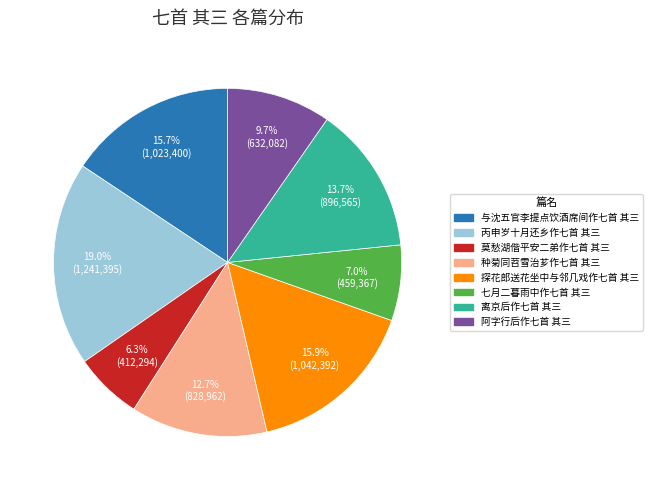

True or false: 离京后作七首 其三 accounts for 14% of the total.

True